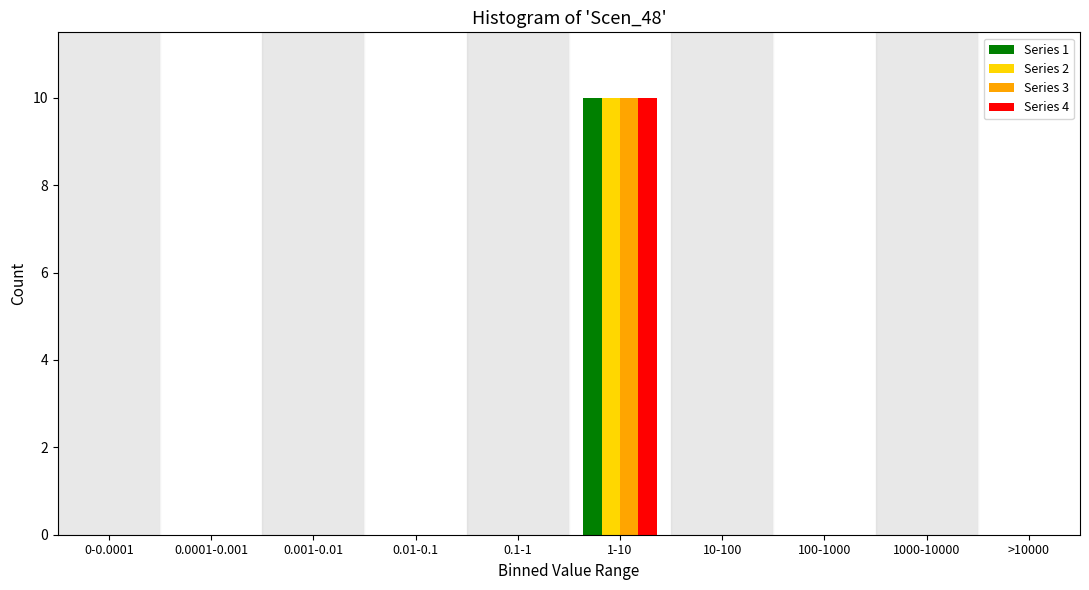

What is the sum of the Series 2 values at >10000 and 1-10?

10